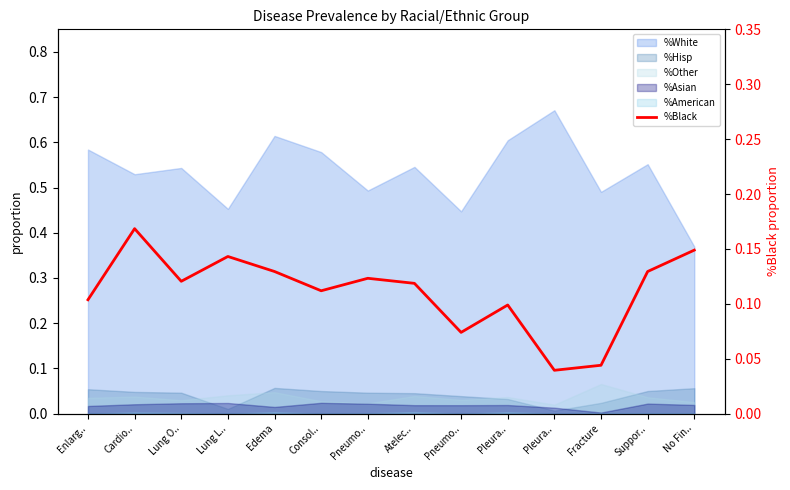

Rank the categories by value from highest to lowest.

Cardio.., No Fin.., Lung L.., Edema, Suppor.., Pneumo.., Lung O.., Atelec.., Consol.., Enlarg.., Pleura.., Pneumo.., Fracture, Pleura..